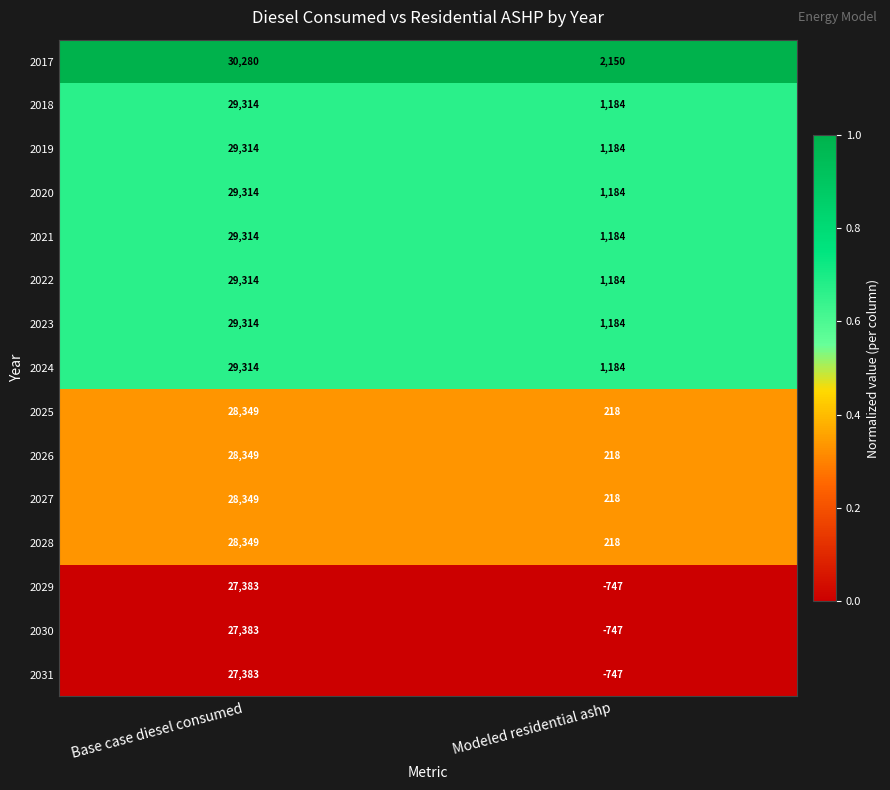

Rank the categories by 2020 value from highest to lowest.

Base case diesel consumed, Modeled residential ashp